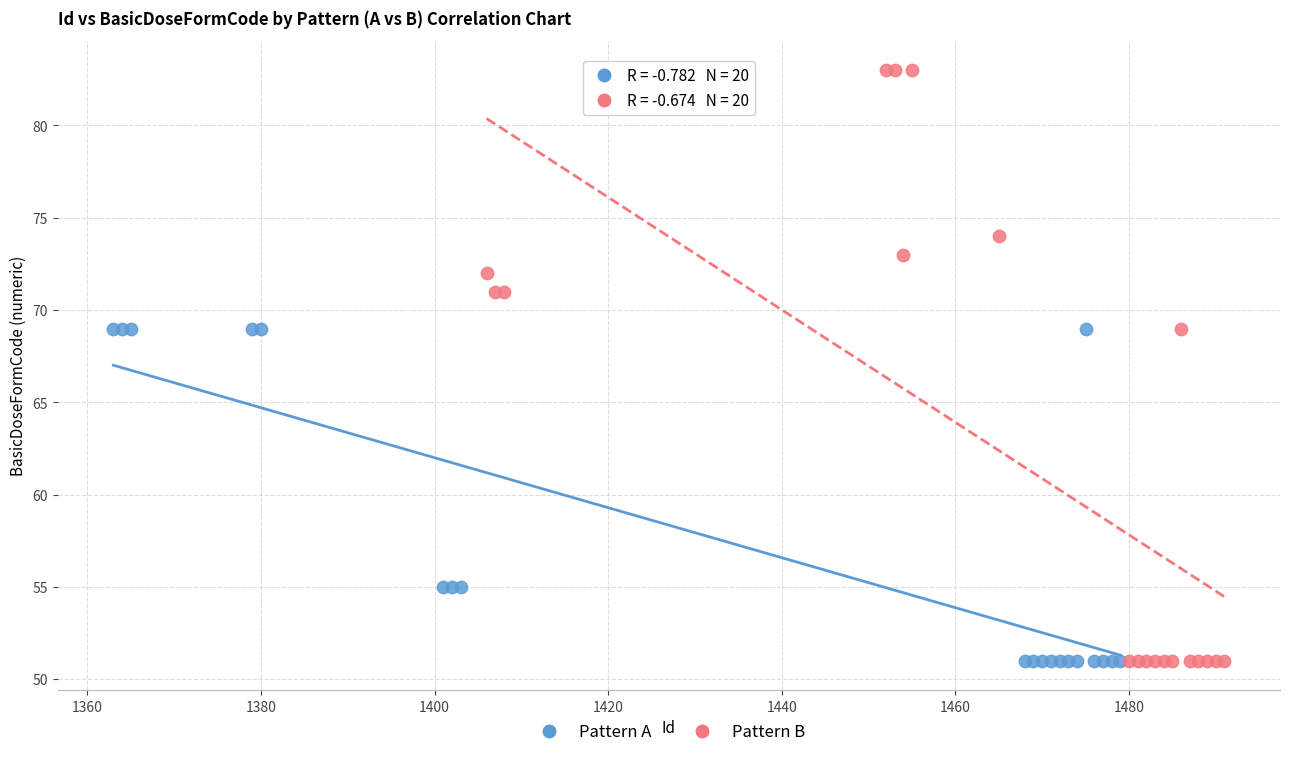

Which series contains the highest Y value?

Pattern B